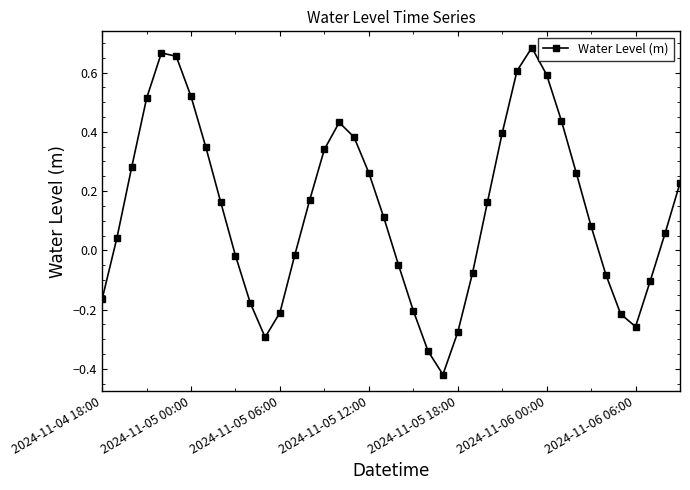

What is the difference between the second highest and minimum values?

1.1